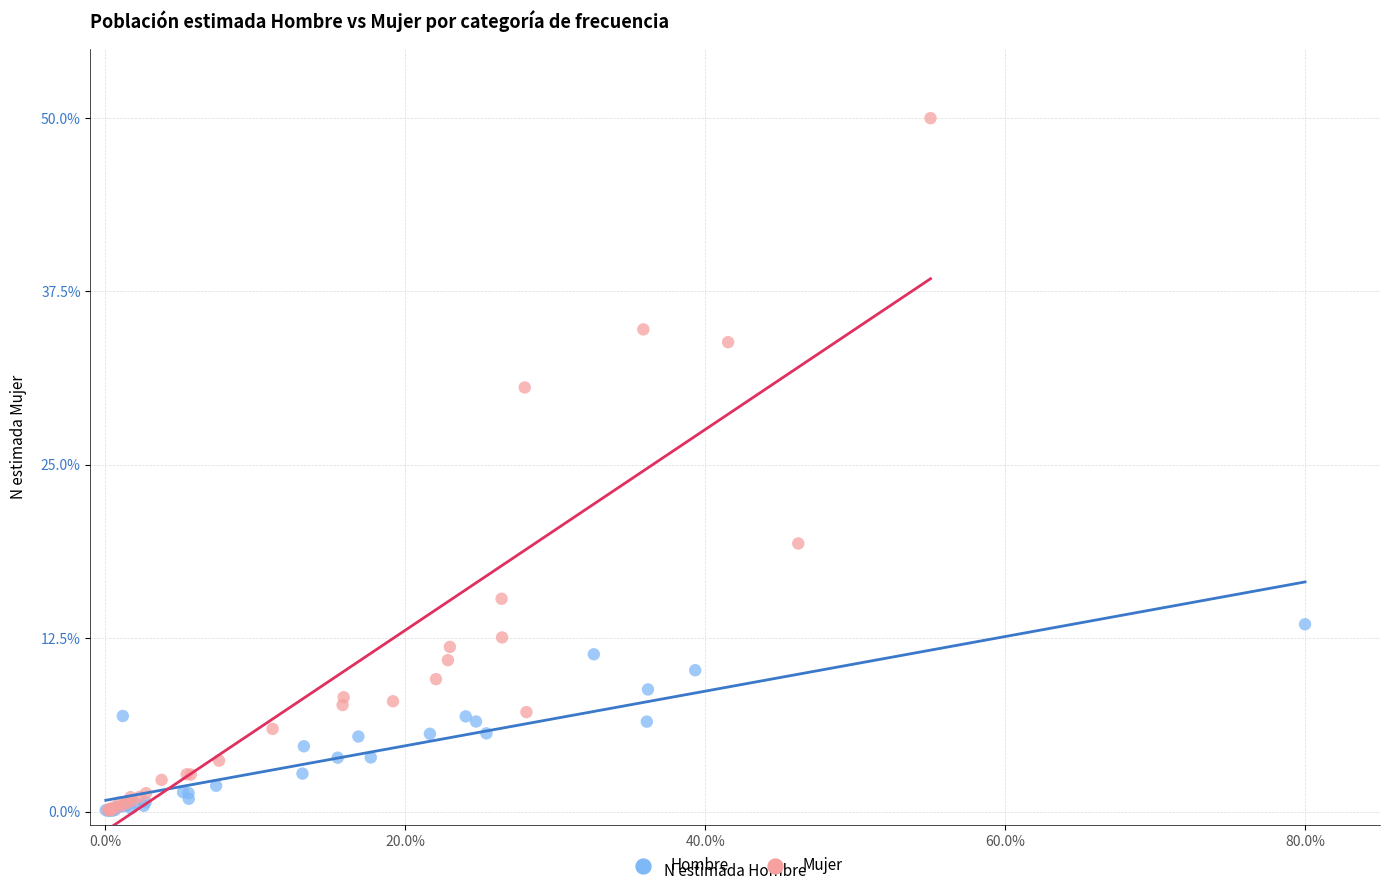

Which series has the widest spread of Y values?

Mujer